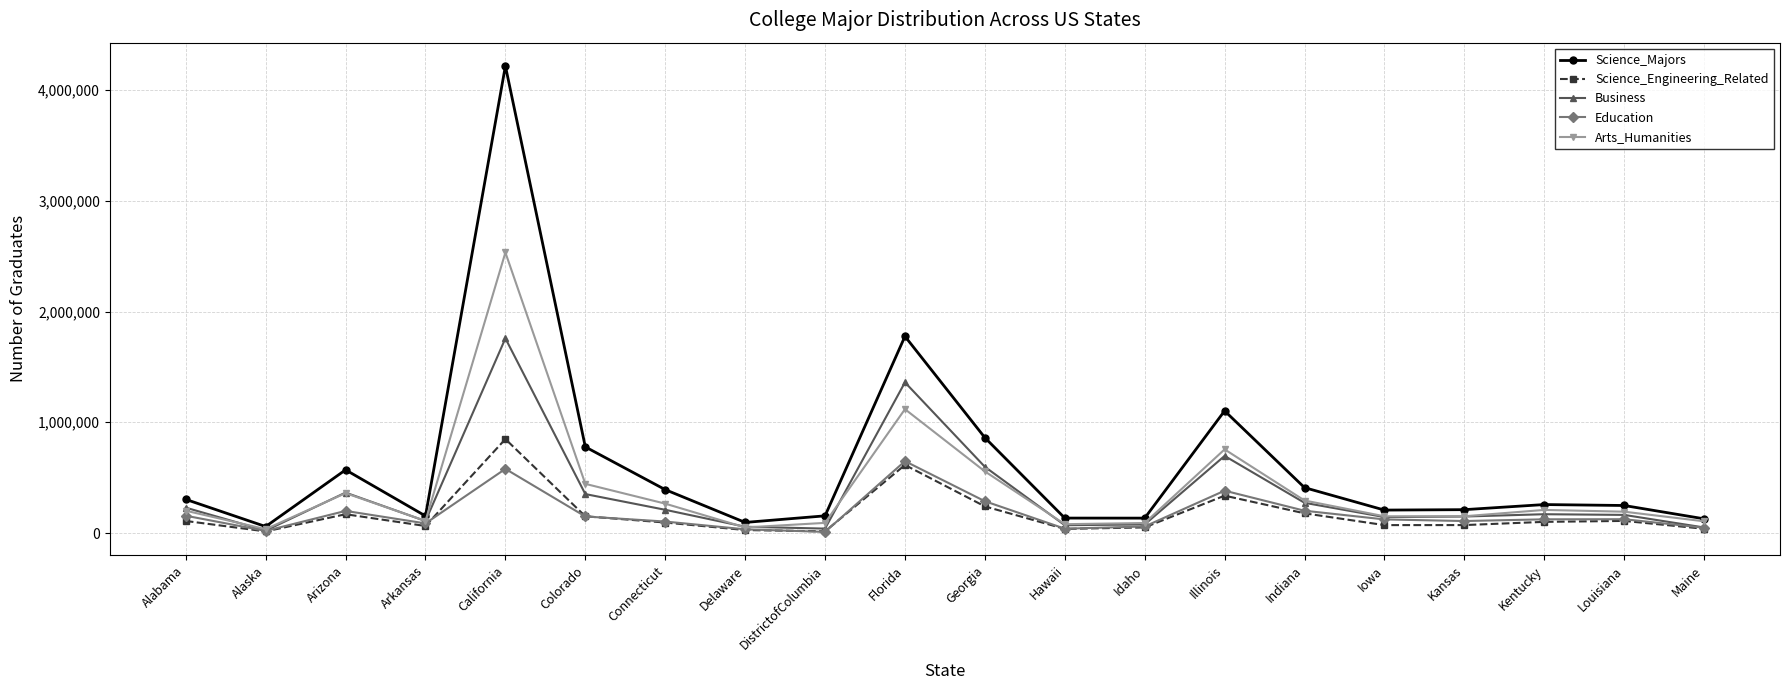

Which series has the widest spread of values?

Science_Majors